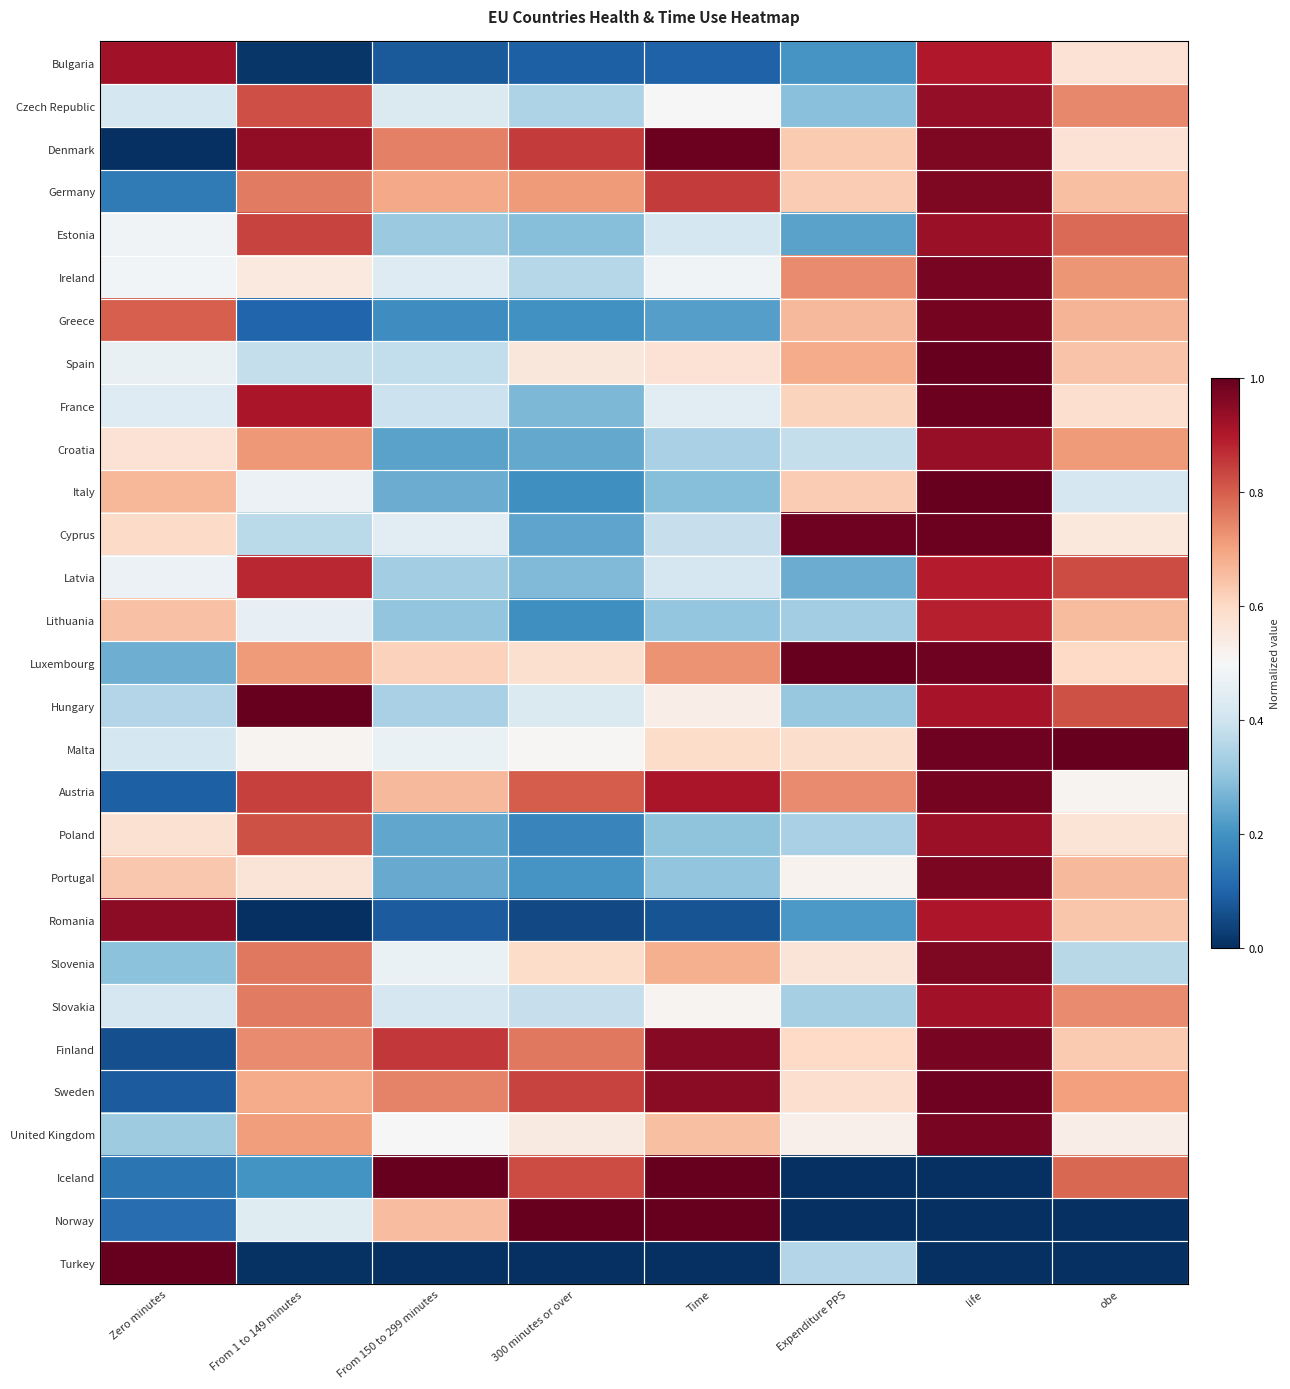

At how many categories does at least one series exceed 0?

8